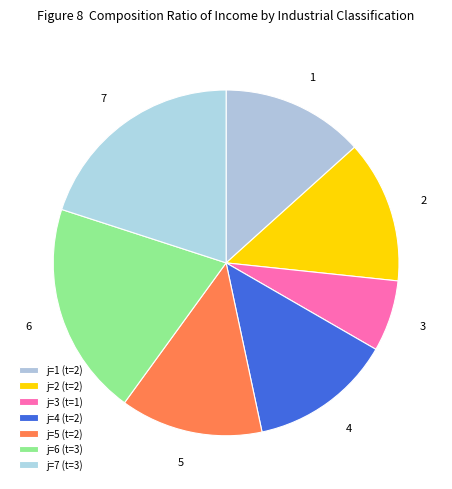

Approximately how many times larger is the value at 6 compared to 4?

1.5